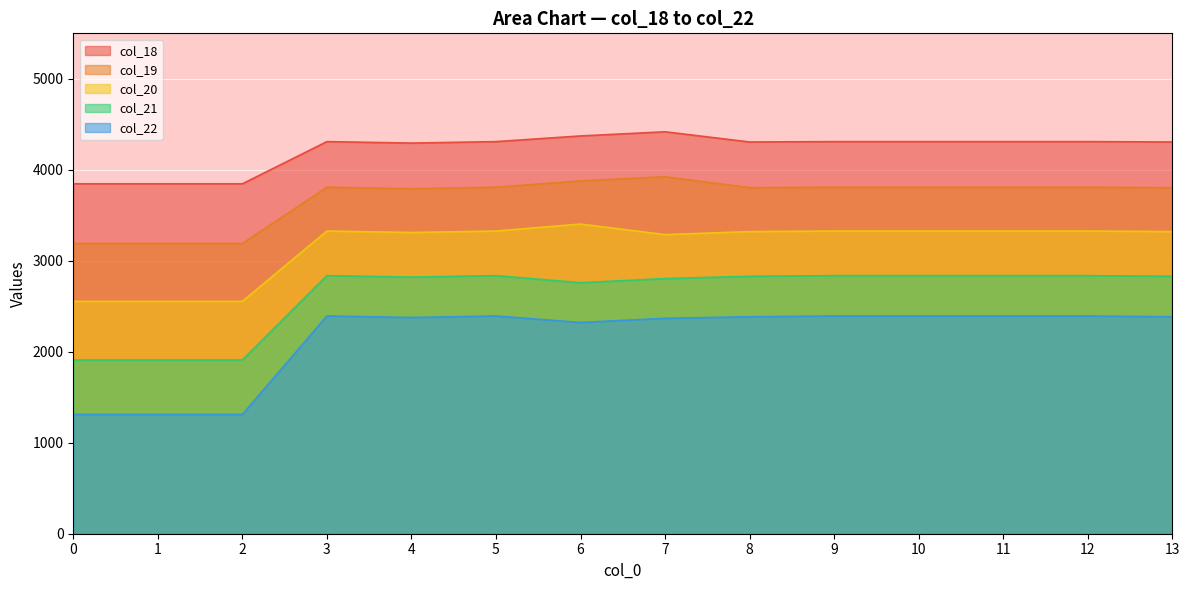

How many data points in col_22 are above 2384?

8